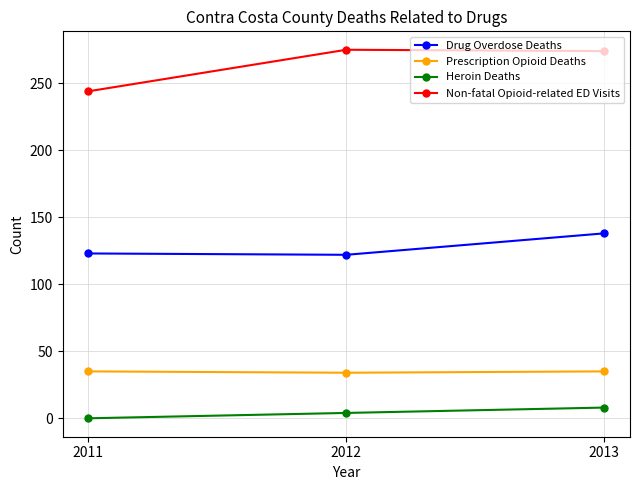

What is the greatest value displayed?

275